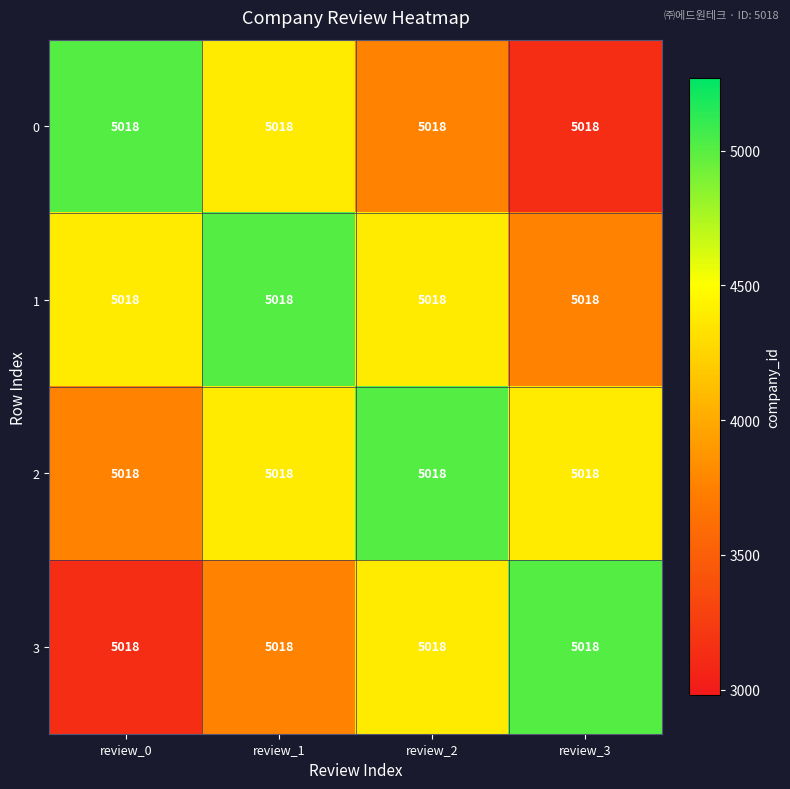

How many distinct data groups are displayed?

4